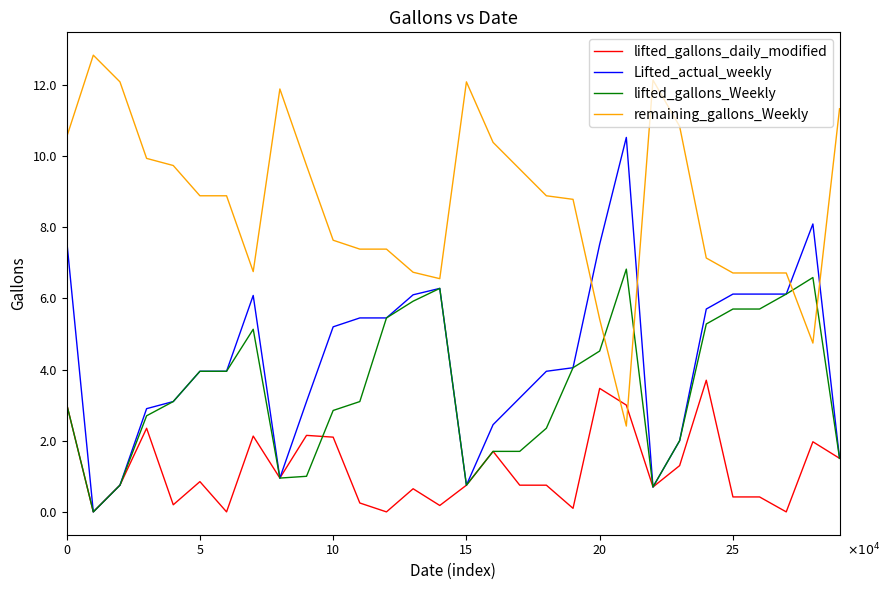

Is this an area chart (filled region under the line)?

No